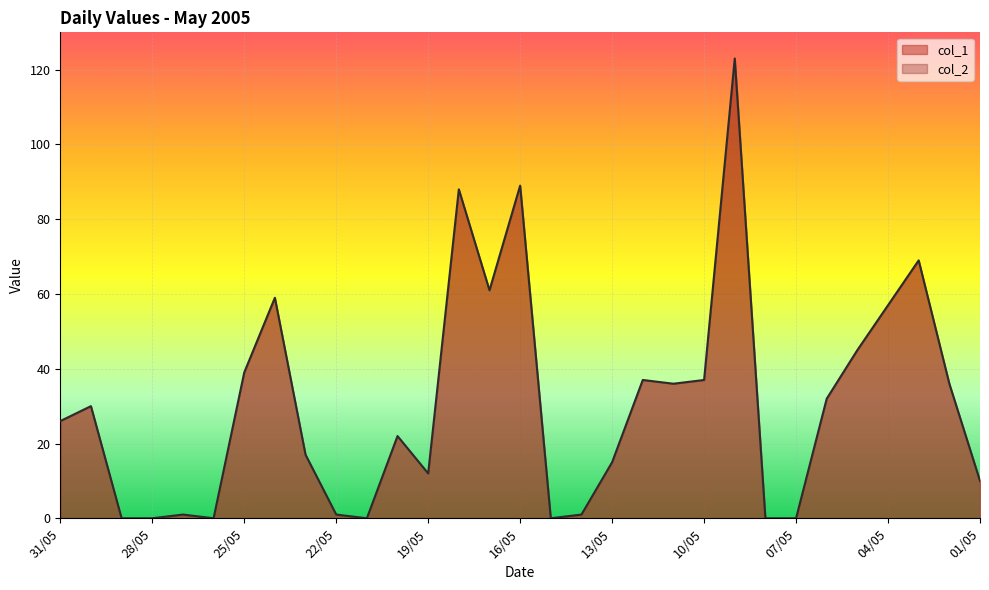

Reading right to left, extract all data points from this chart.

10	36	69	57	45	32	0	0	123	37	36	37	15	1	0	89	61	88	12	22	0	1	17	59	39	0	1	0	0	30	26